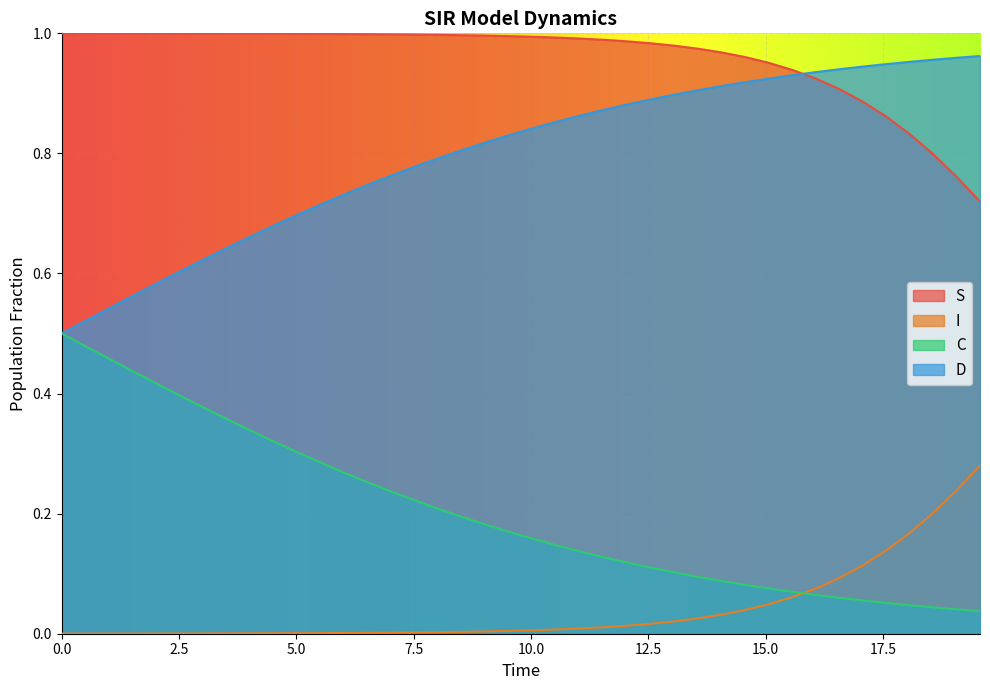

What is the value of the D point at the 23rd from the left?

0.9